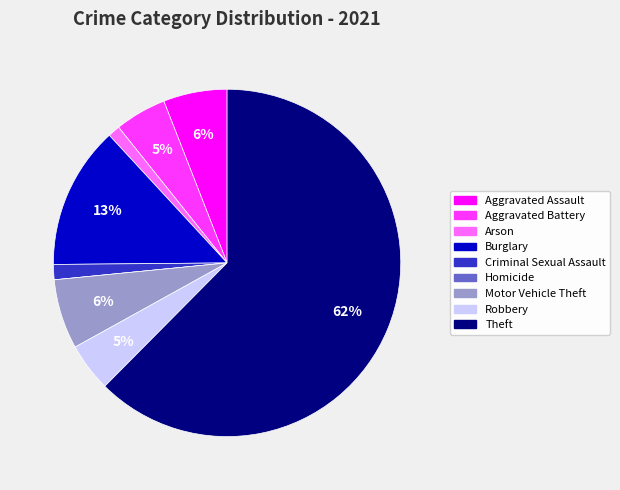

True or false: Criminal Sexual Assault accounts for 11% of the total.

False